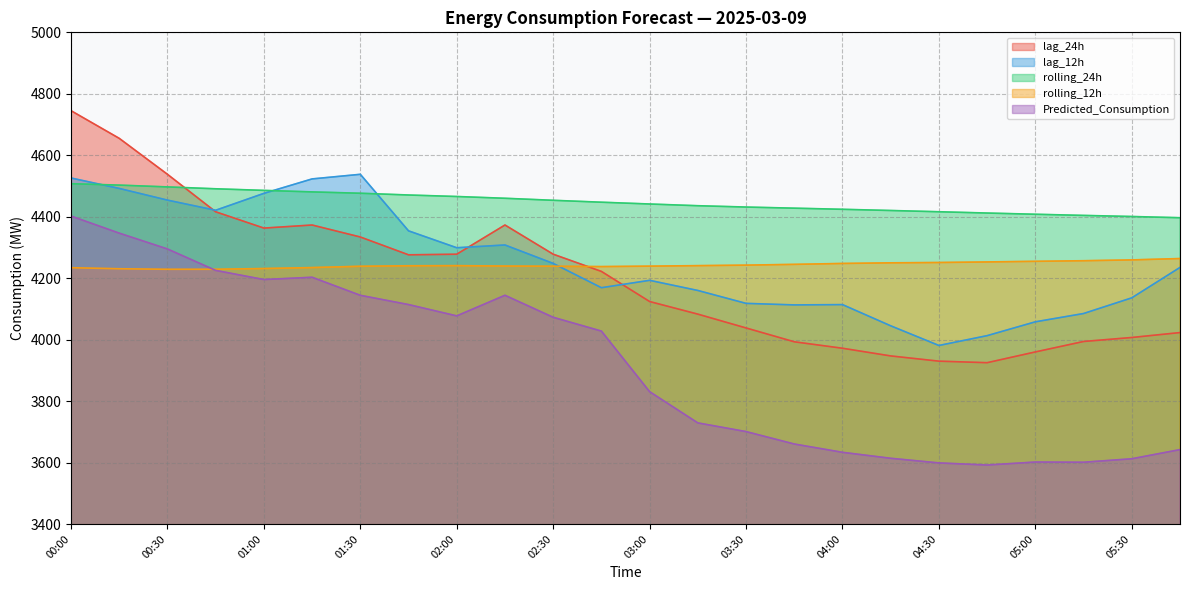

What is the value of the lag_24h point at the 20th from the left?

3925.0